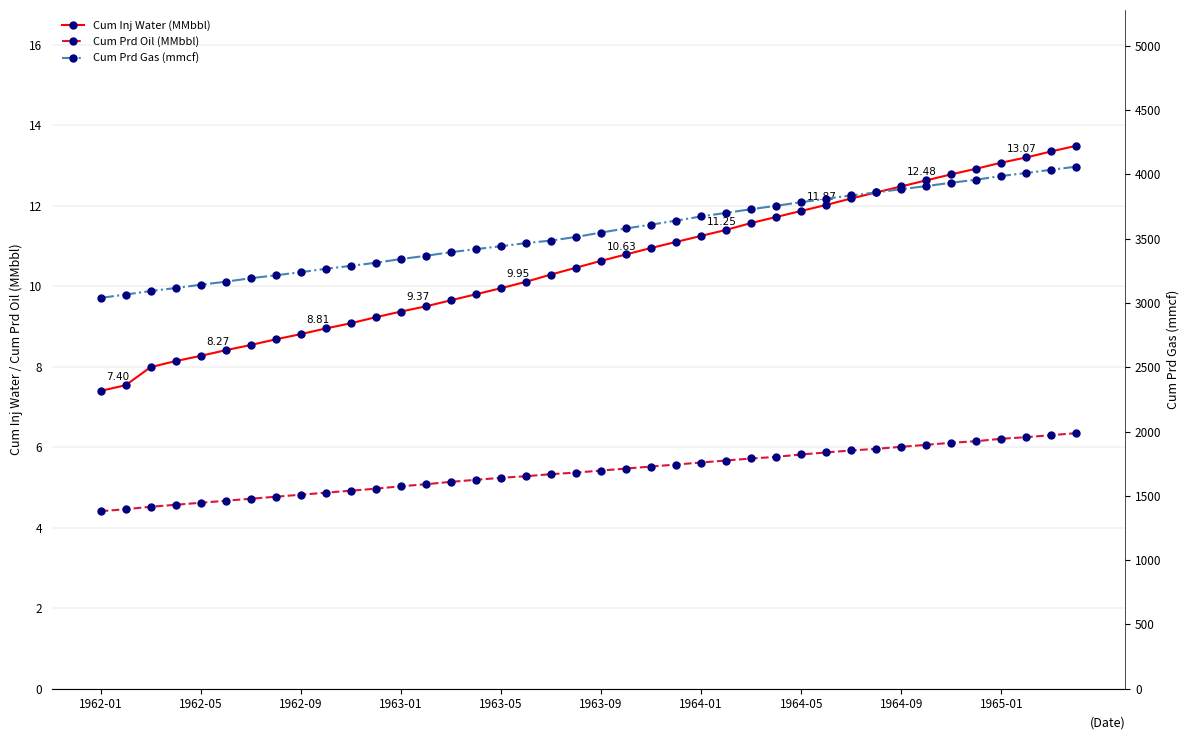

What is the label of the 40th point from the right?

1962-01